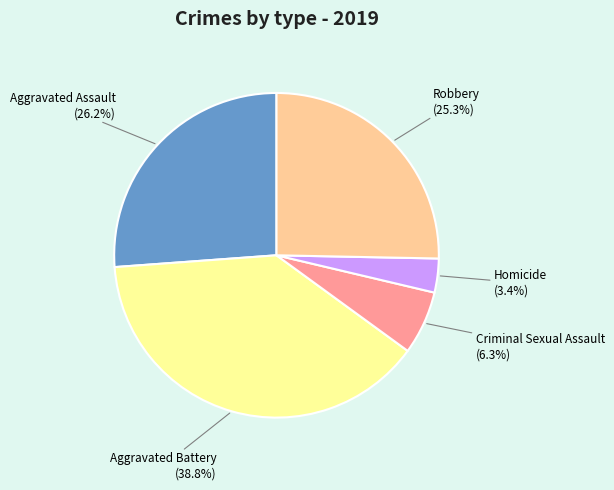

To the nearest percent, what portion does Robbery represent?

25%